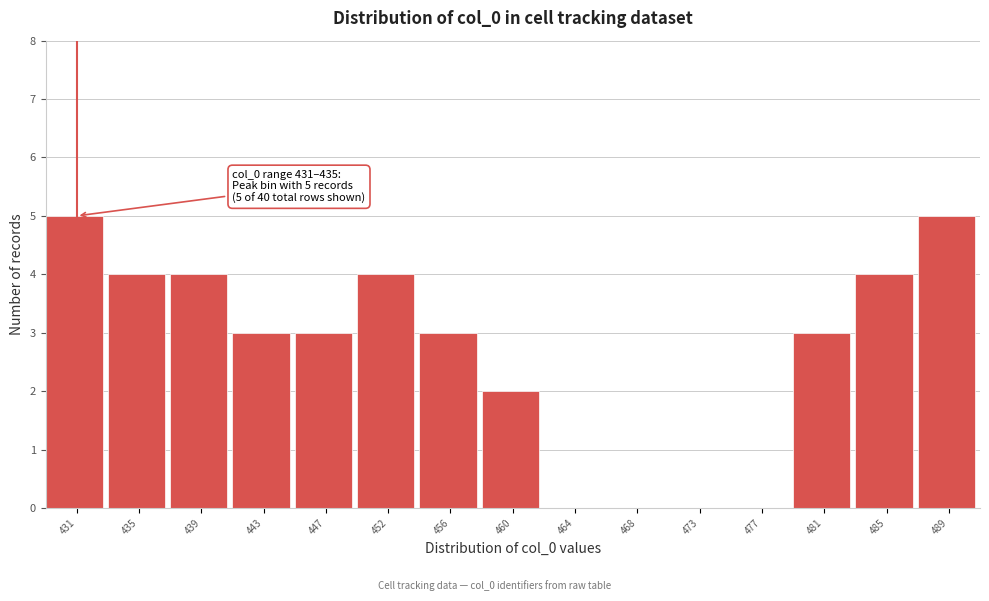

Reading left to right, extract all data points from this chart.

431=5	435=4	439=4	443=3	447=3	452=4	456=3	460=2	464=0	468=0	473=0	477=0	481=3	485=4	489=5